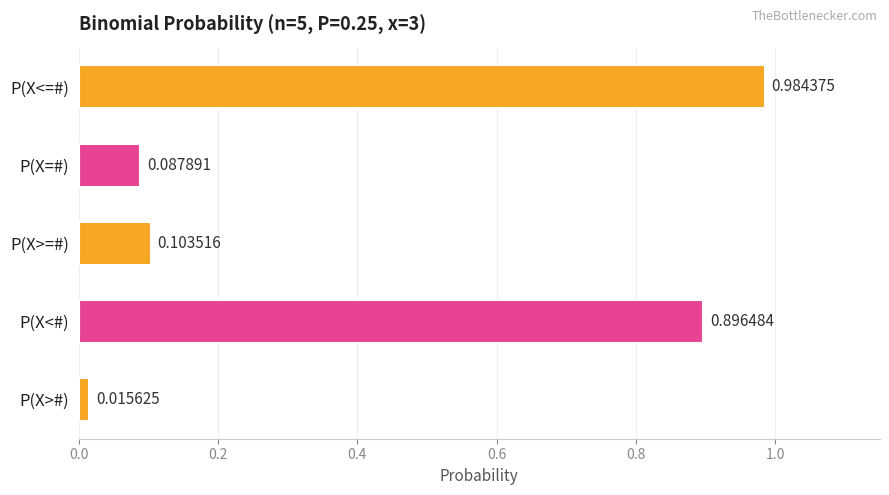

Which has a higher value, P(X=#) or P(X<#)?

P(X<#)